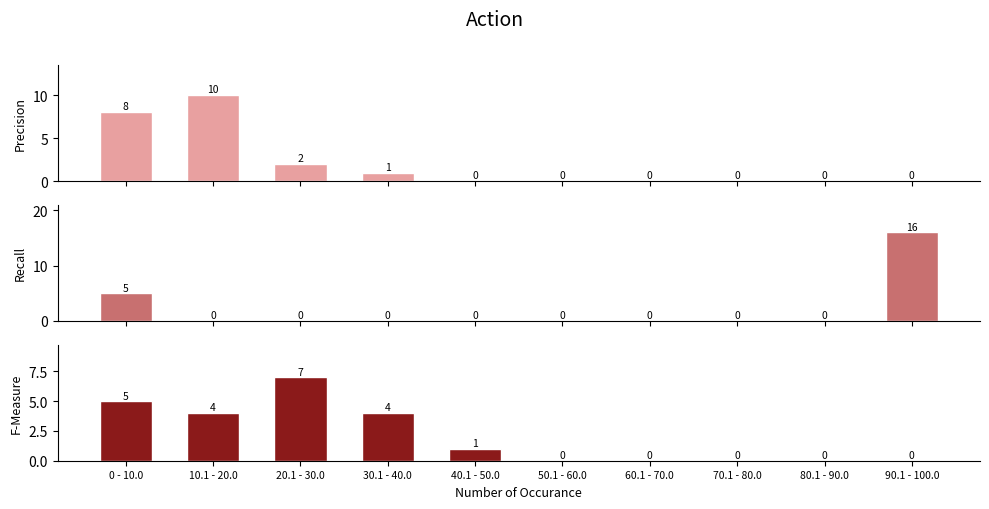

Reading left to right, transcribe all the data shown in this chart.

Precision: 8	10	2	1	0	0	0	0	0	0
Recall: 5	0	0	0	0	0	0	0	0	16
F-Measure: 5	4	7	4	1	0	0	0	0	0